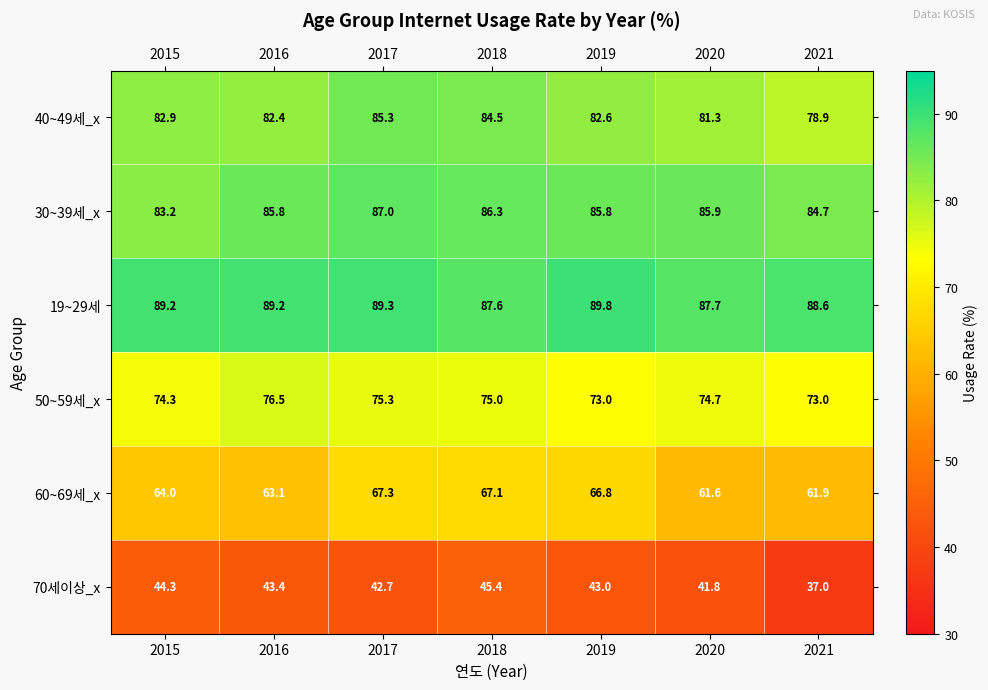

Which label corresponds to the smallest value in the chart?

2021